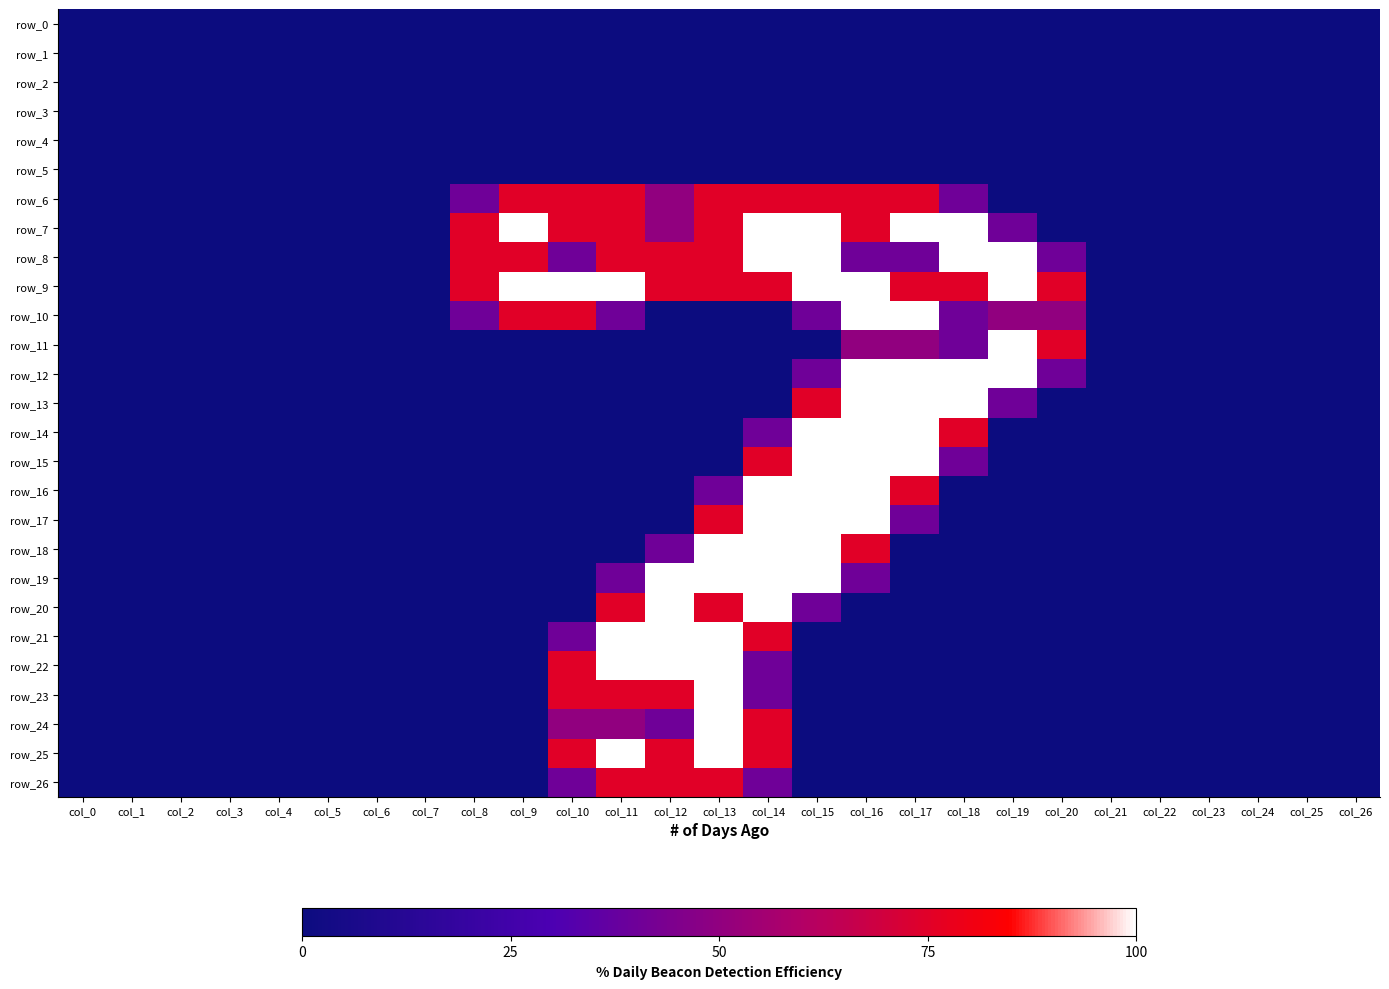

Is the value of row_0 at col_13 greater than the value of row_24 at col_26?

No